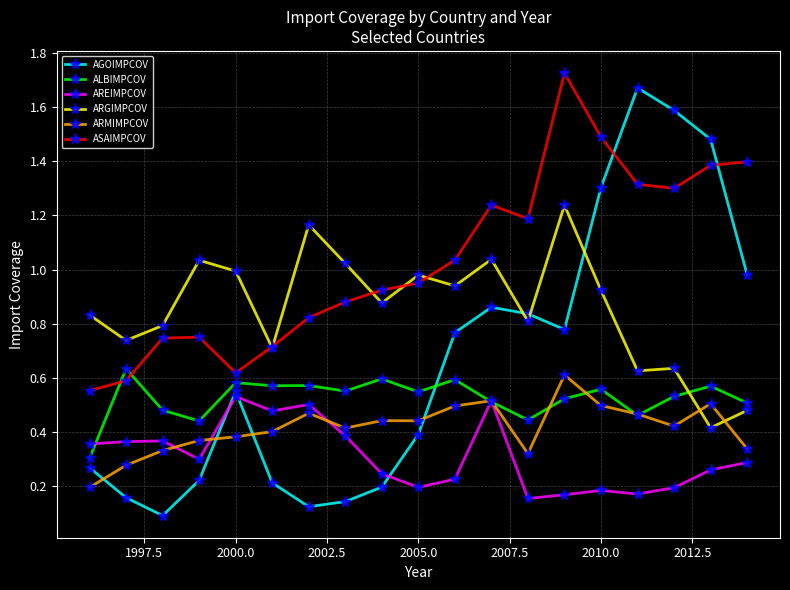

Which series has the widest spread of values?

AGOIMPCOV